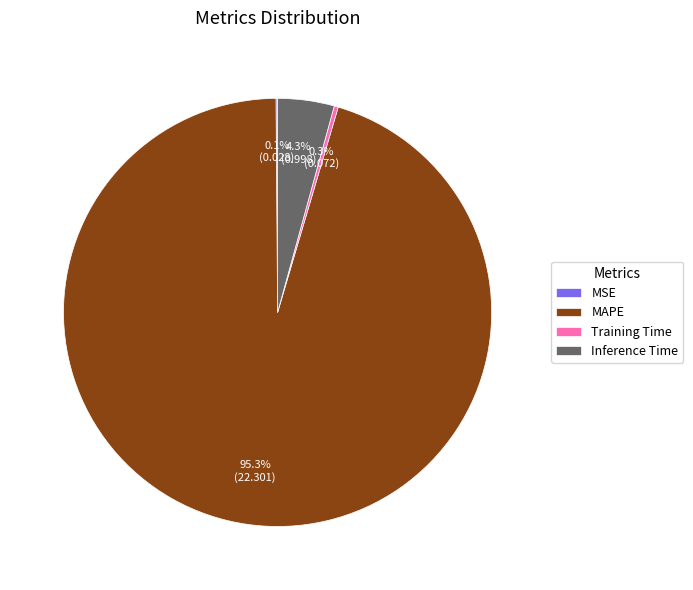

Combined, do MAPE and Training Time account for over 50%?

Yes